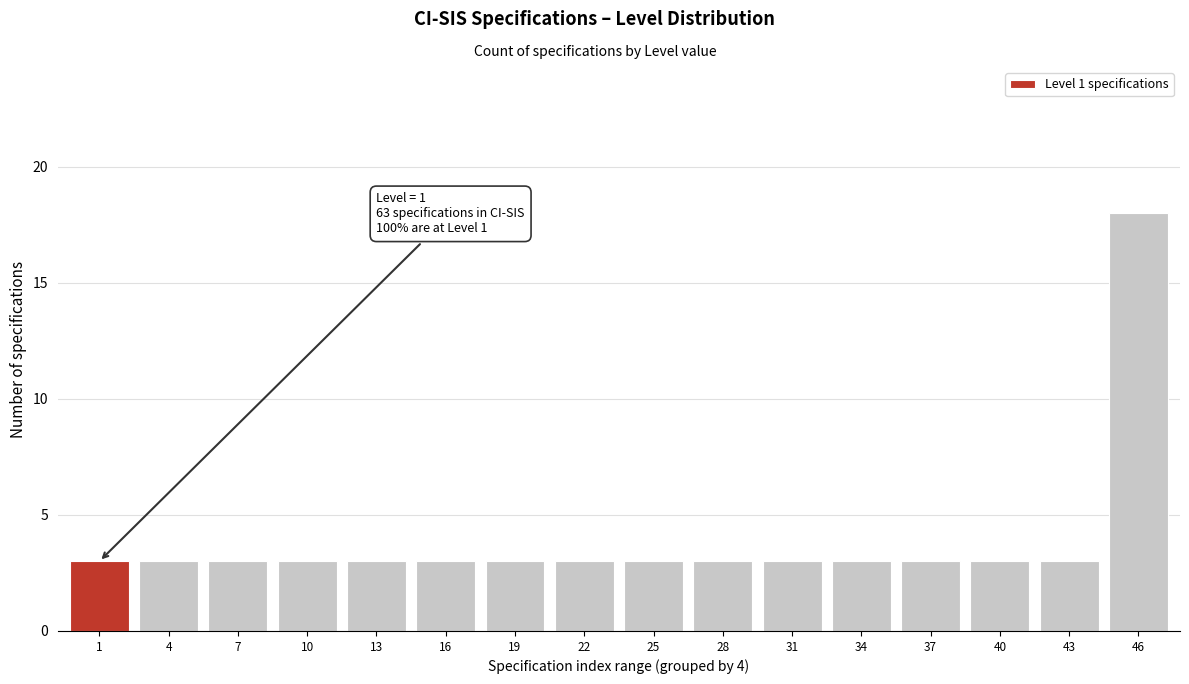

Reading right to left, extract all data points from this chart.

46=18	43=3	40=3	37=3	34=3	31=3	28=3	25=3	22=3	19=3	16=3	13=3	10=3	7=3	4=3	1=3